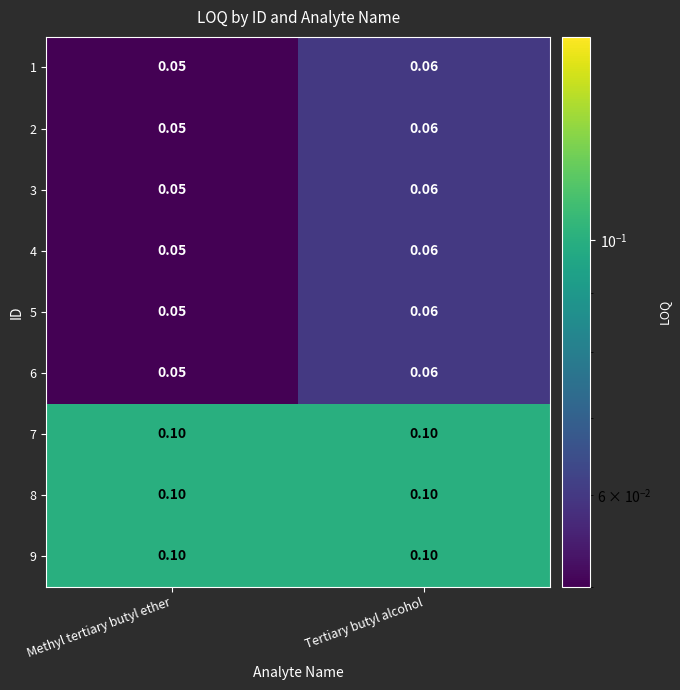

At which category does the chart reach its minimum across all series?

Methyl tertiary butyl ether